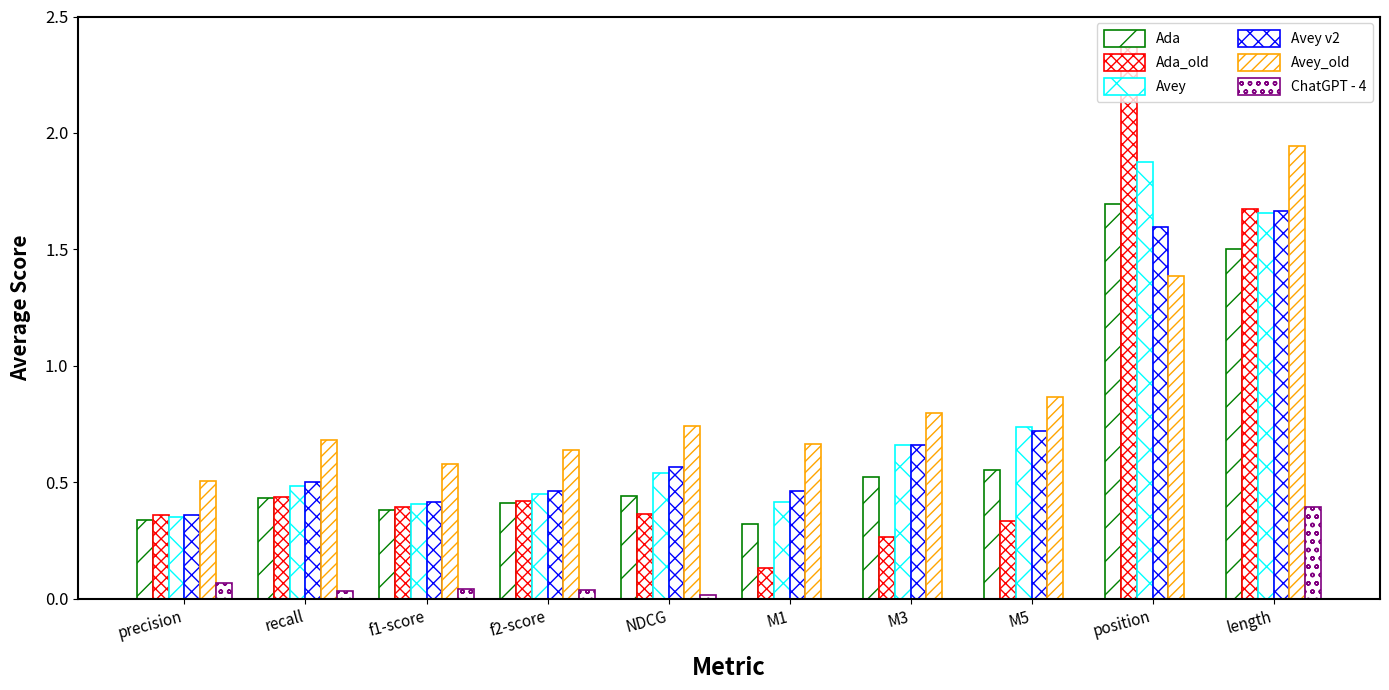

What is the label of the 1st bar from the right?

length